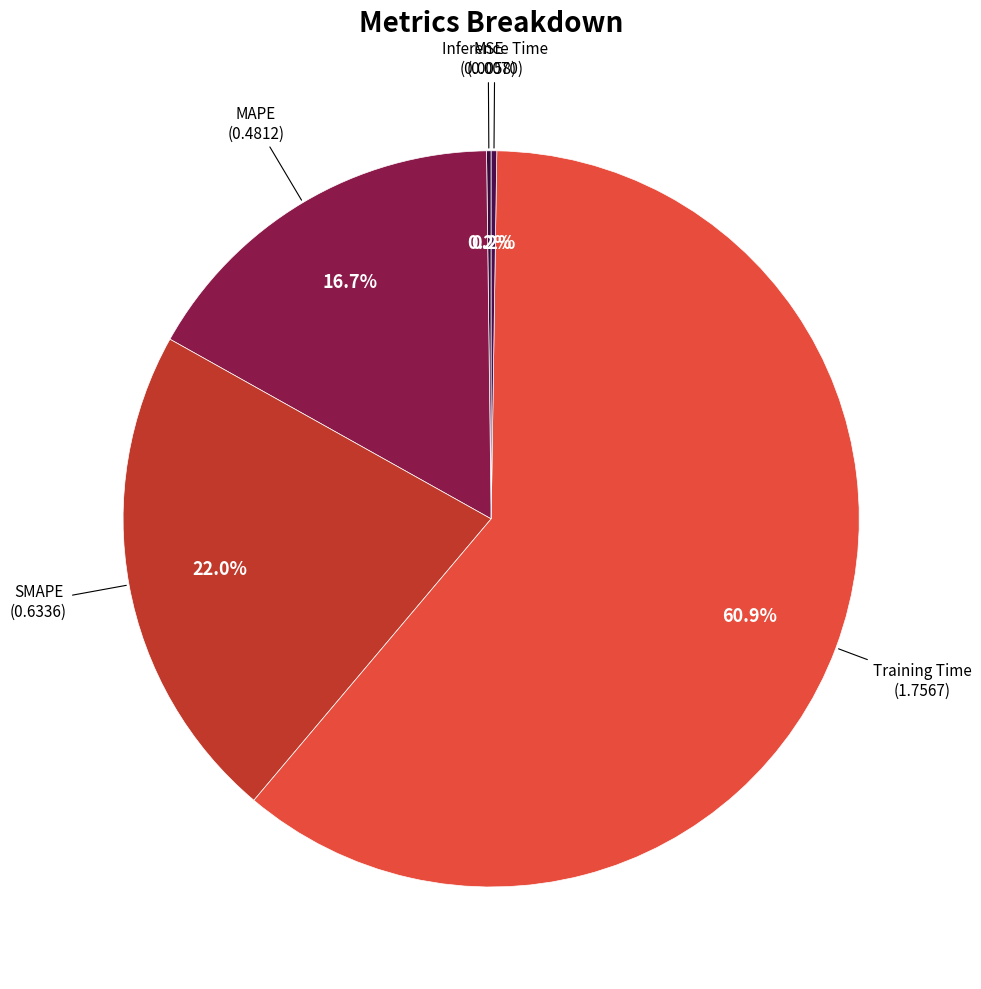

Which slice is the largest?

Training Time